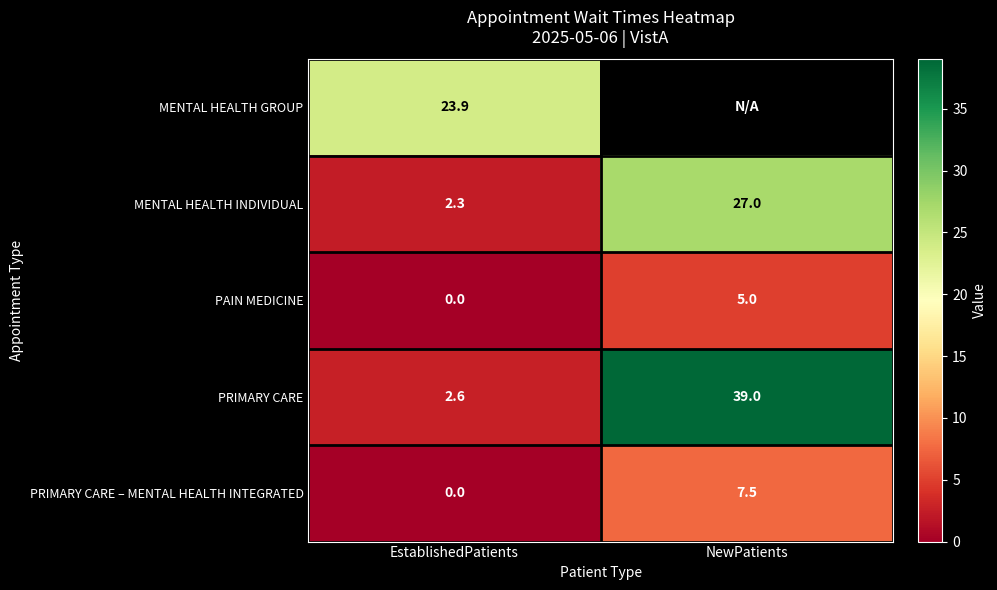

Rank the categories by PRIMARY CARE – MENTAL HEALTH INTEGRATED value from highest to lowest.

NewPatients, EstablishedPatients